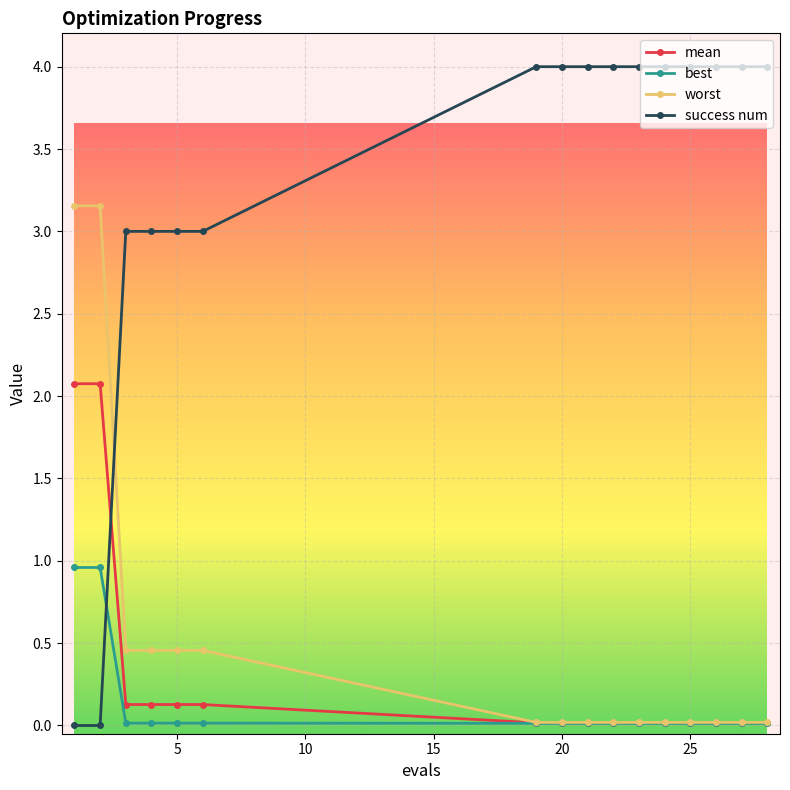

Which series has the largest range (max minus min)?

success num